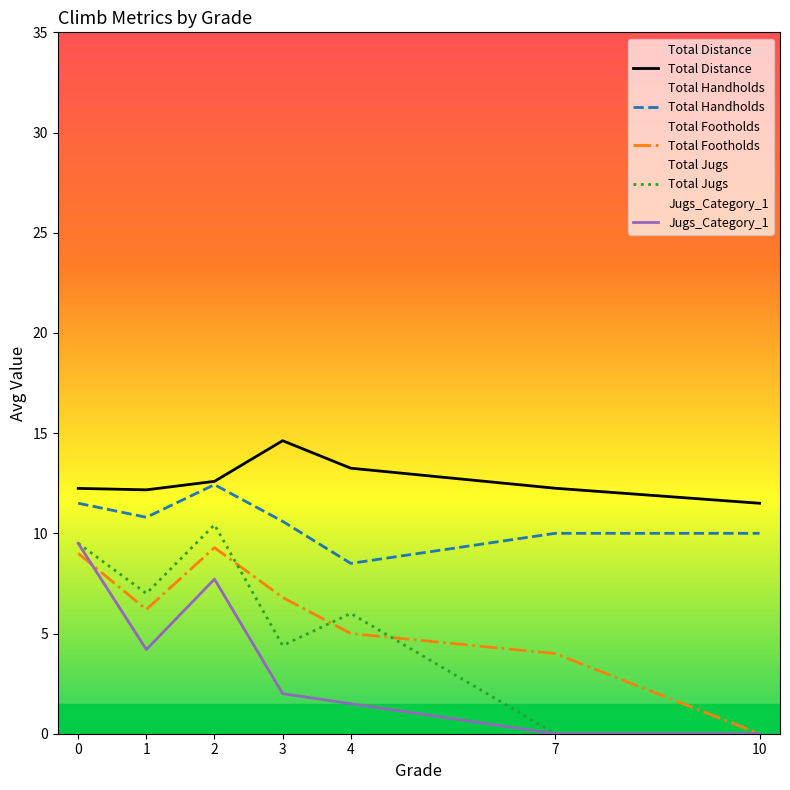

True or false: Total Footholds and Total Distance cross at least once.

False